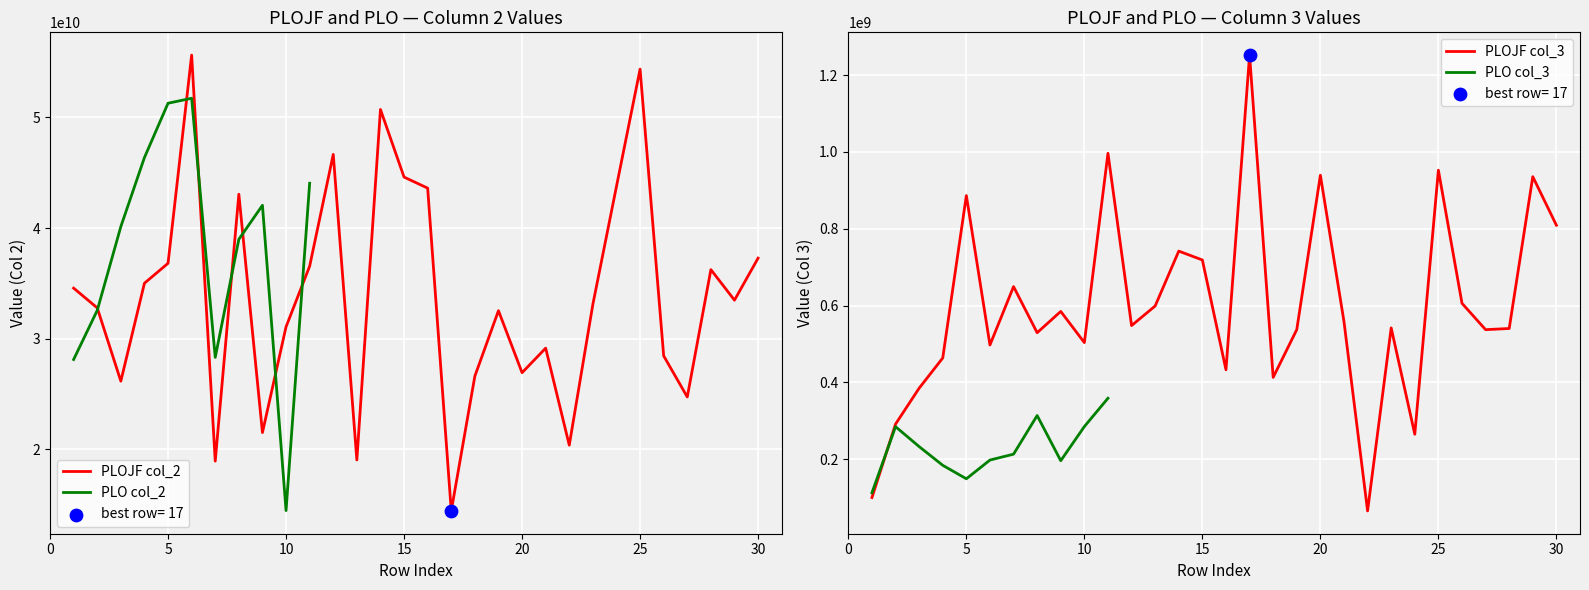

Which series has the widest spread of Y values?

PLOJF col_2